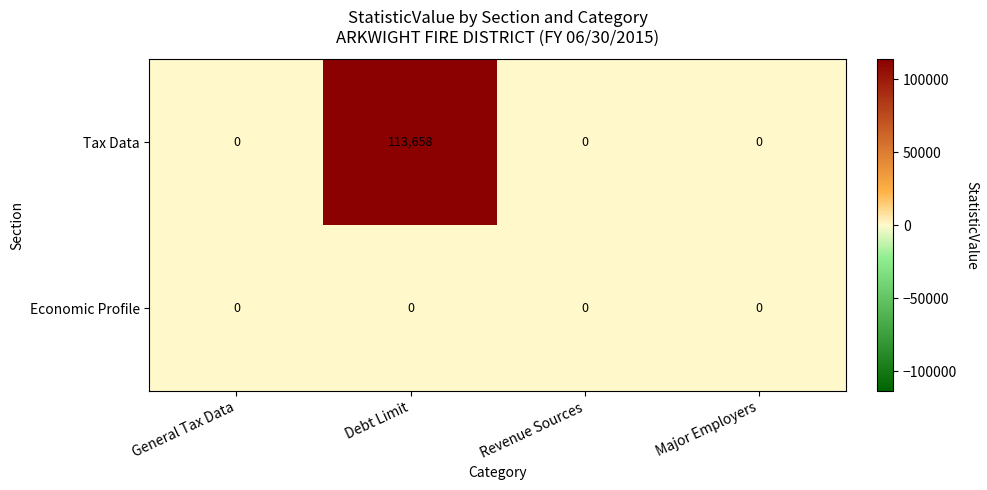

Count the Tax Data values in the range 0 to 113658.

4